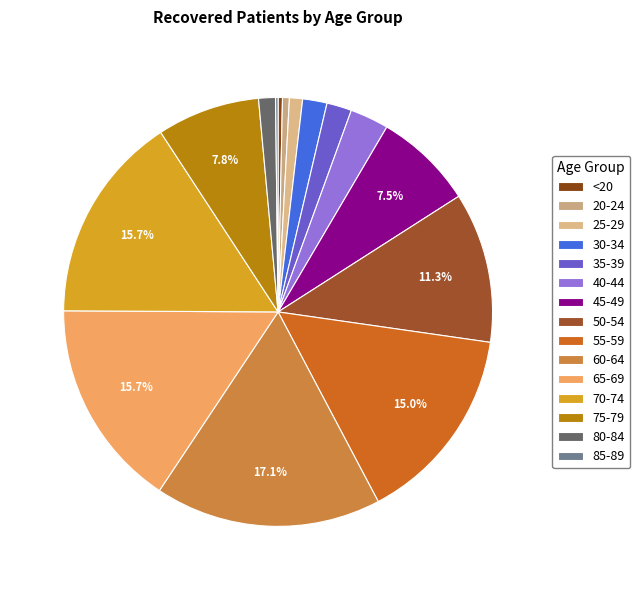

Between 55-59 and 30-34, which is larger?

55-59